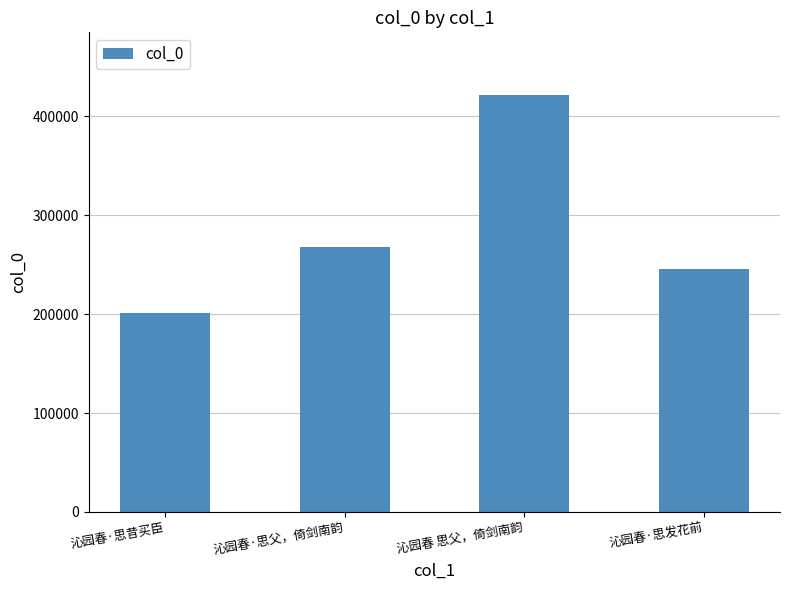

At which category does the chart reach its minimum across all series?

沁园春·思昔买臣